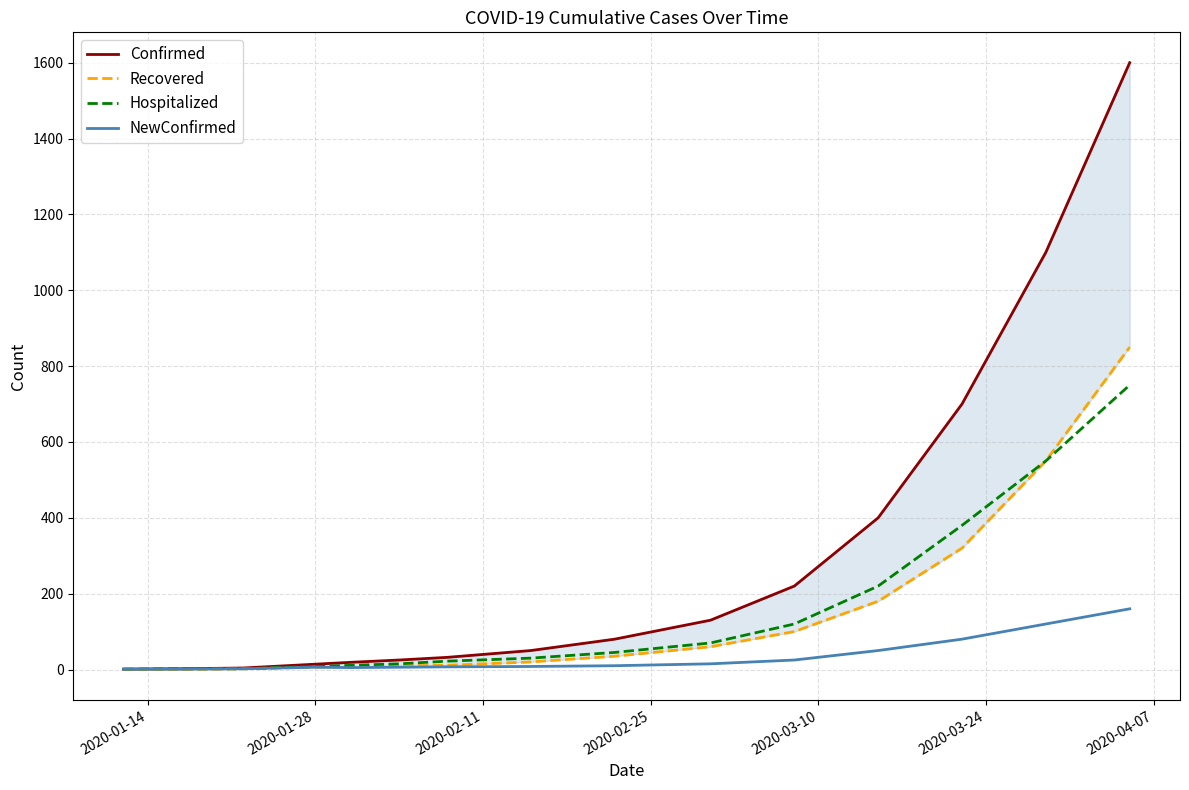

True or false: Hospitalized has more than 0 interior local peaks.

False